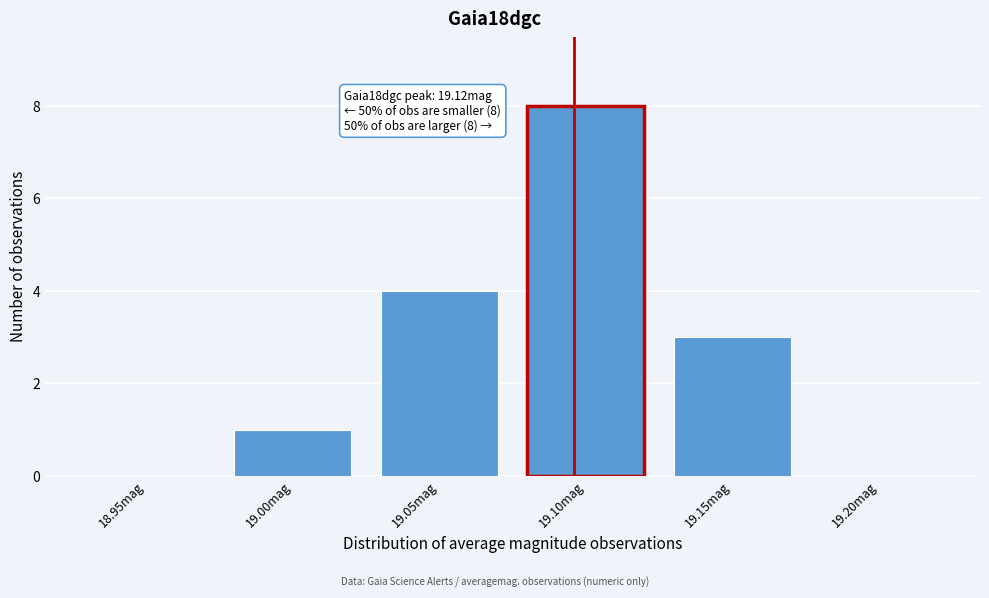

Reading right to left, transcribe all the data shown in this chart.

19.20mag=0	19.15mag=3	19.10mag=8	19.05mag=4	19.00mag=1	18.95mag=0